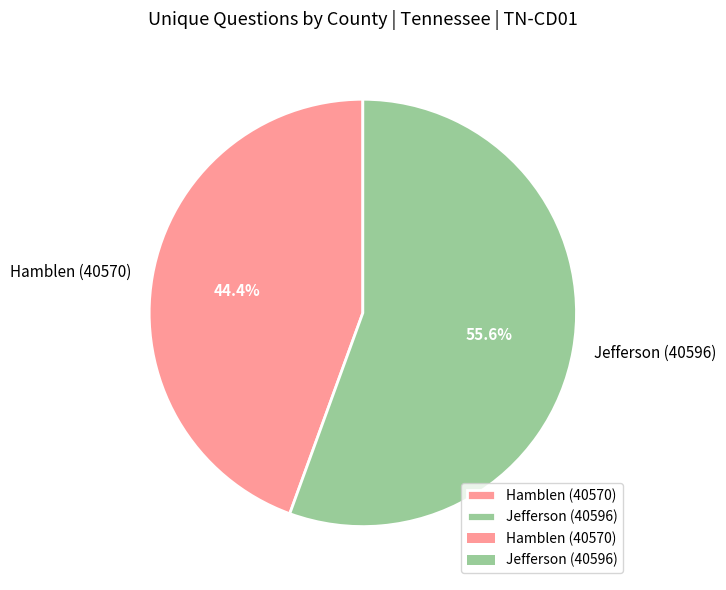

How many slices are in this pie chart?

2